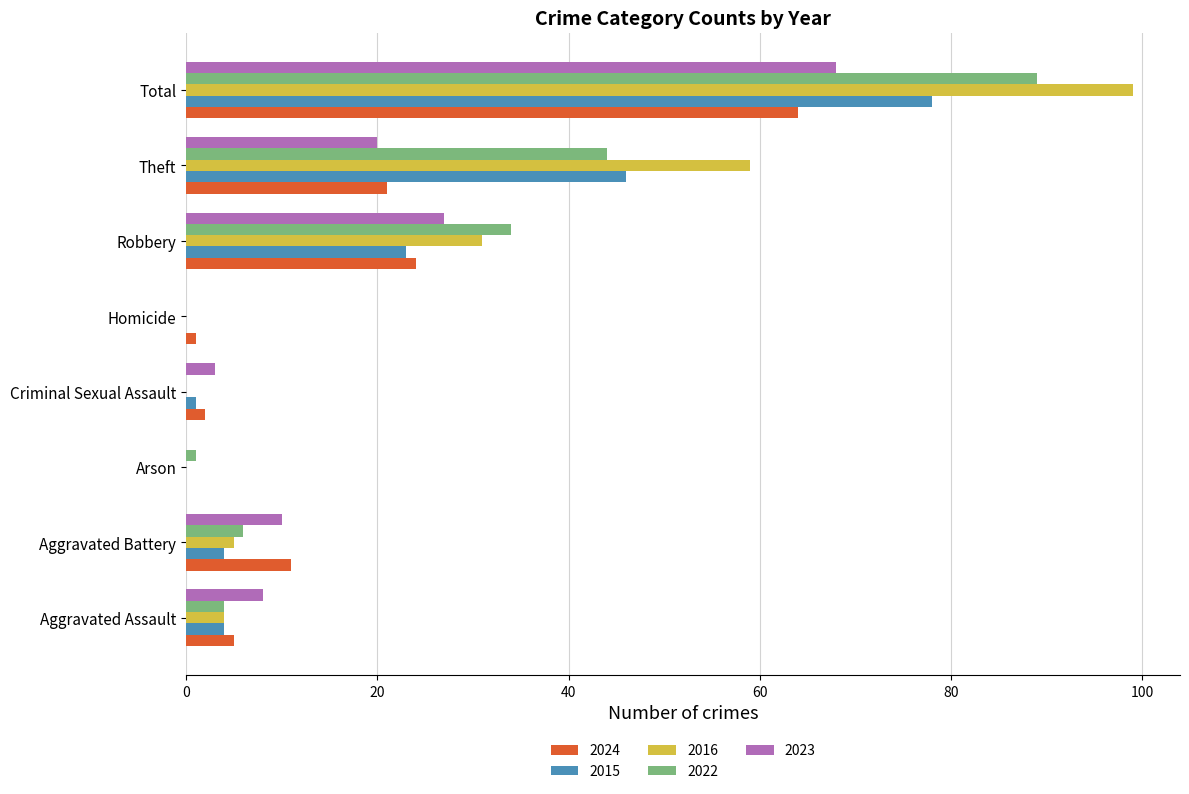

Where is 2016 nearest to the value 49?

Theft